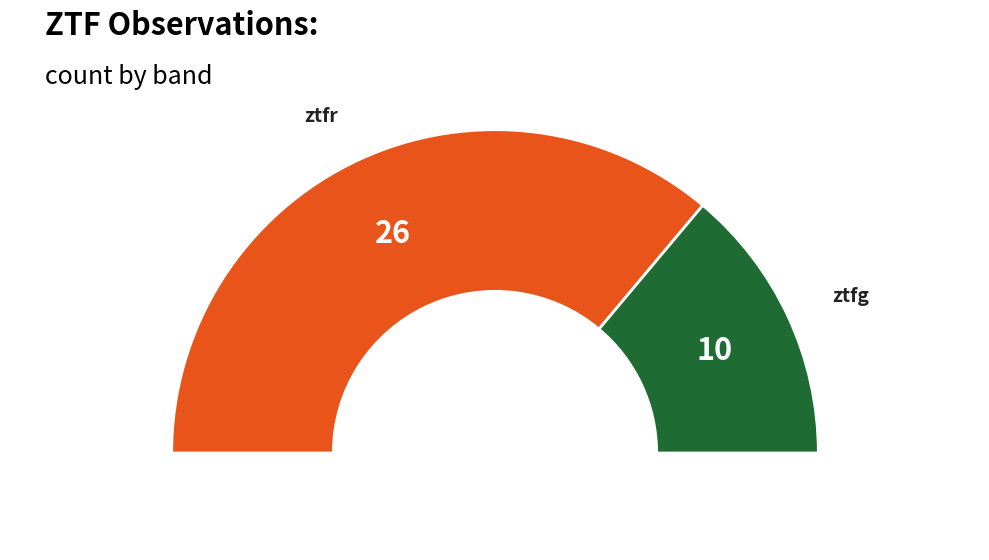

To the nearest percent, what is the average slice percentage?

50%